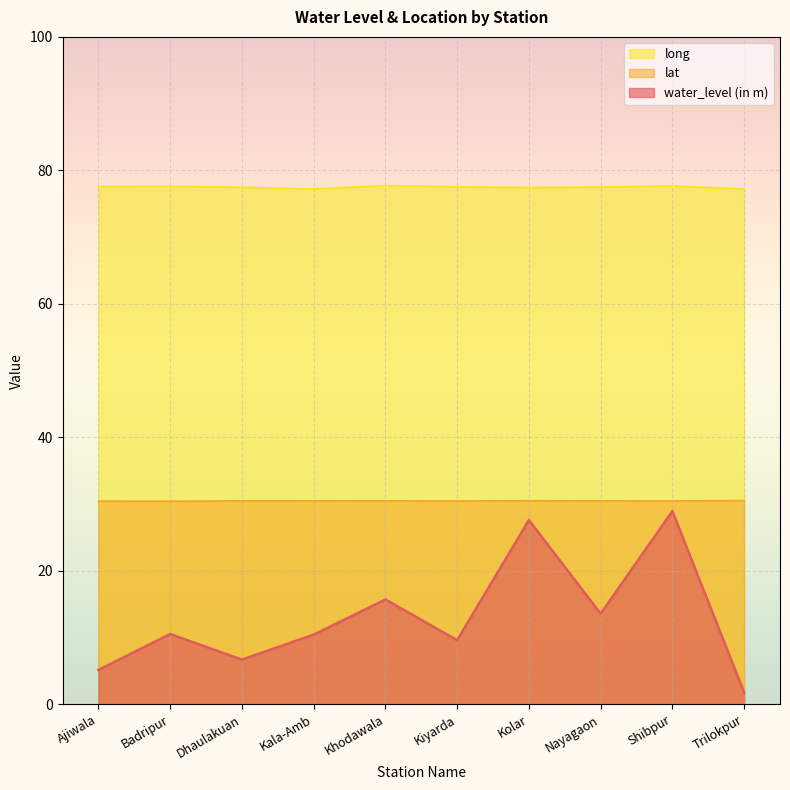

What value does the water_level (in m) series have at Ajiwala?

5.2